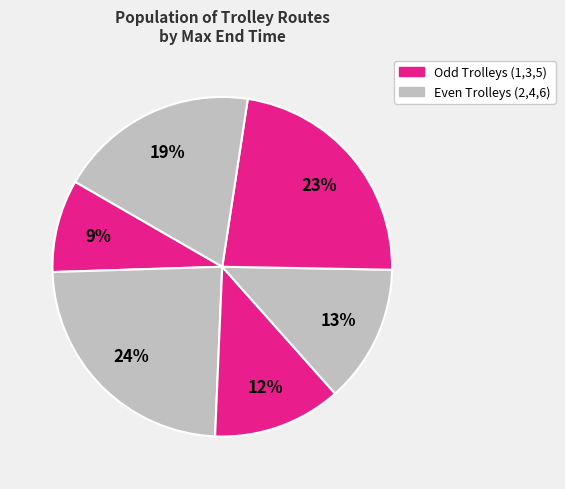

Count the number of slices in the pie.

6